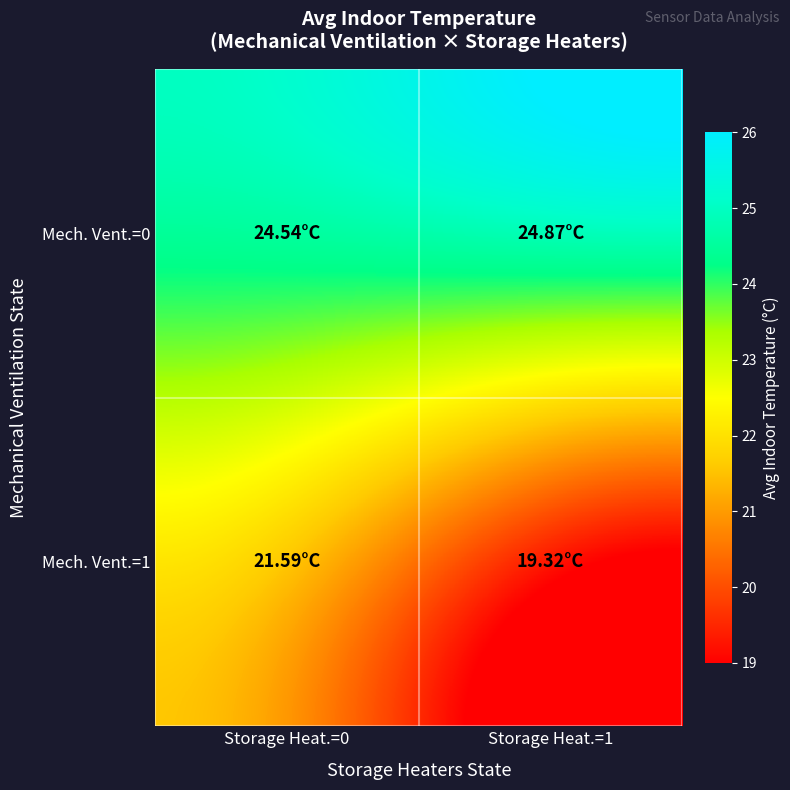

What is the maximum value shown in the chart?

24.9